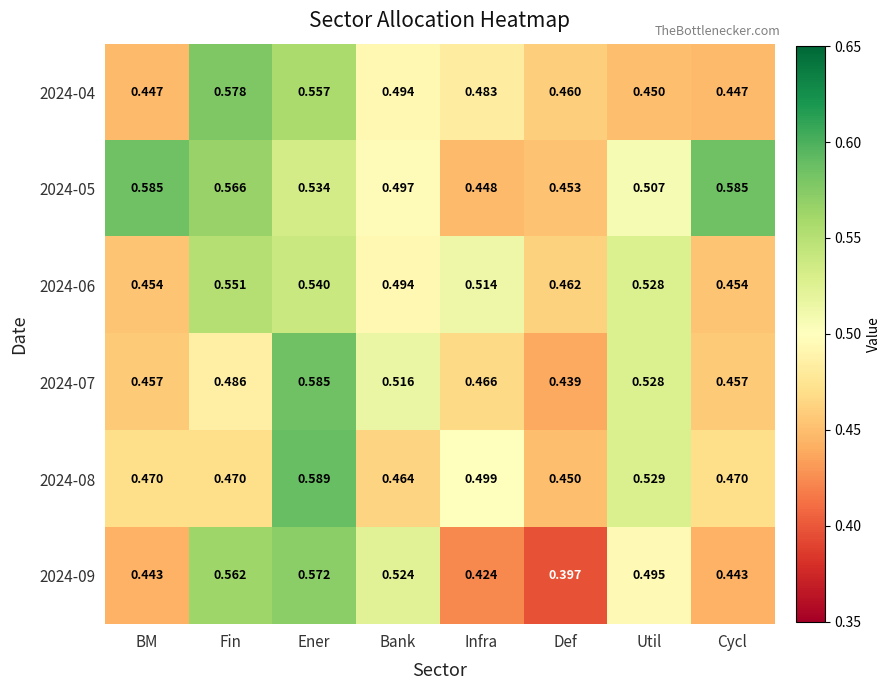

Count the number of categories in the chart.

8